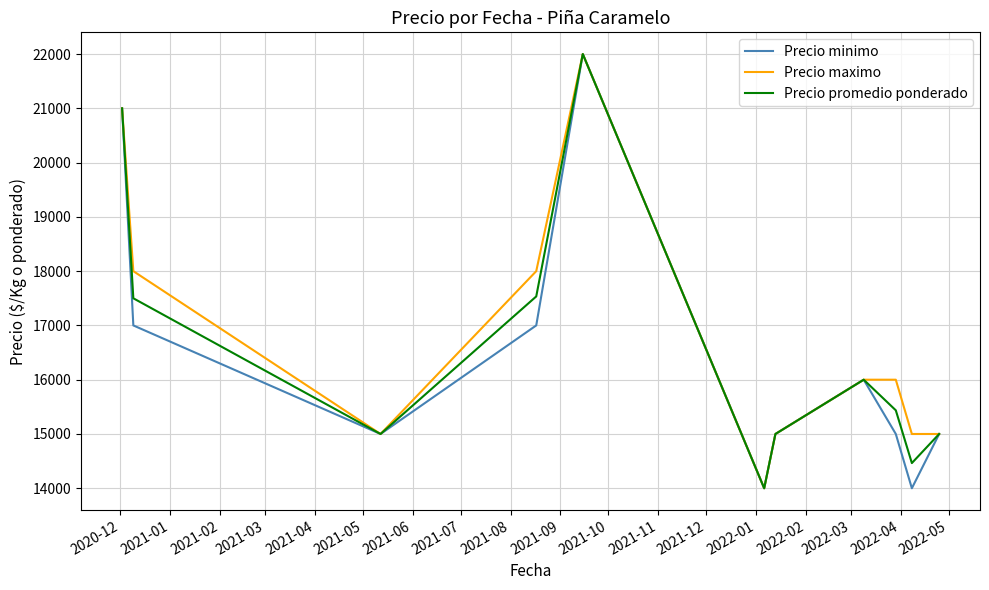

How many values in the Precio promedio ponderado series are below 15436?

5